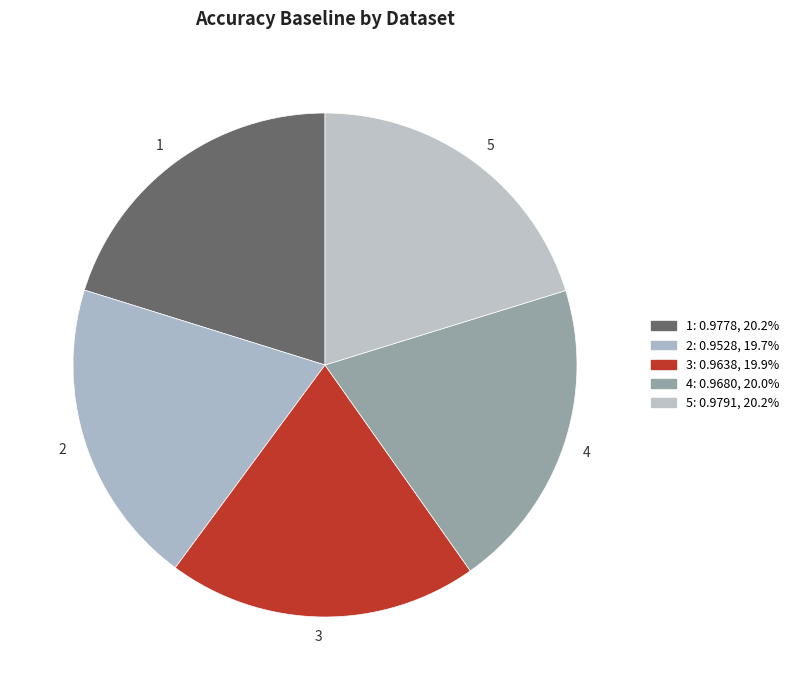

Does any single category account for the majority?

No